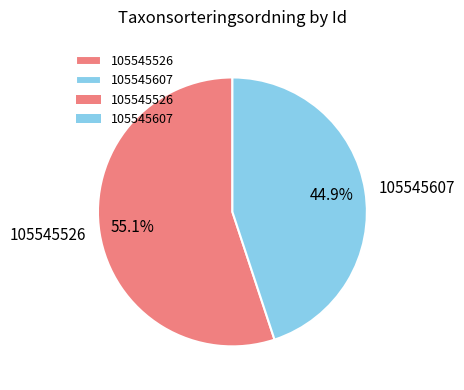

What is the smallest slice in the pie chart?

105545607